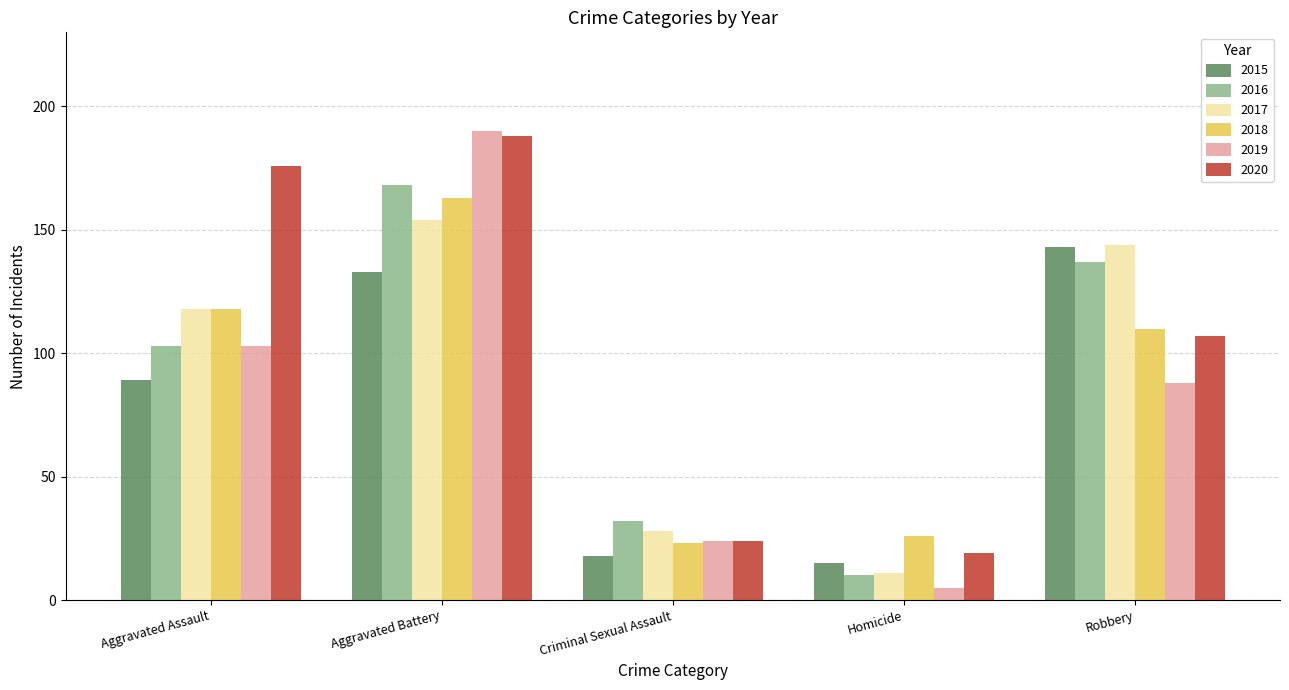

What is the difference between the 2019 values at Criminal Sexual Assault and Homicide?

19